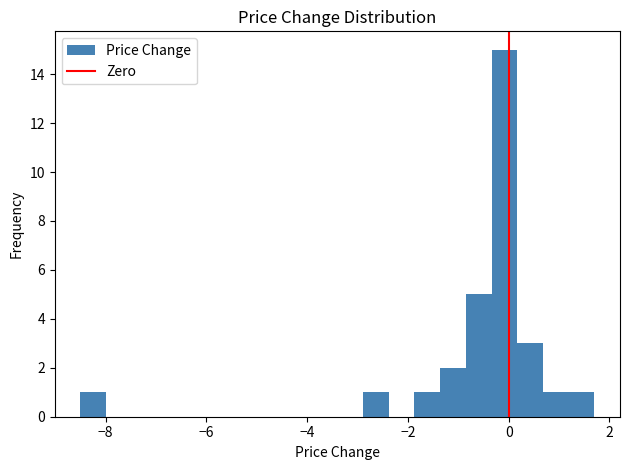

Around what value on the x-axis is the tallest bar? Give the approximate position of its centre, as read against the axis.

0.0